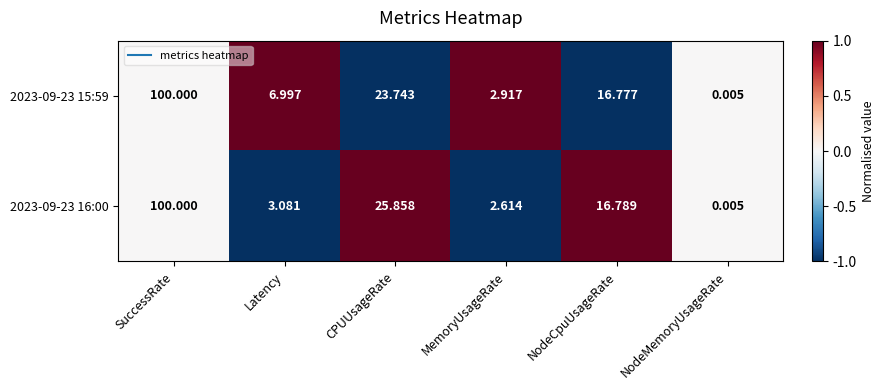

What is the greatest value displayed?

100.0